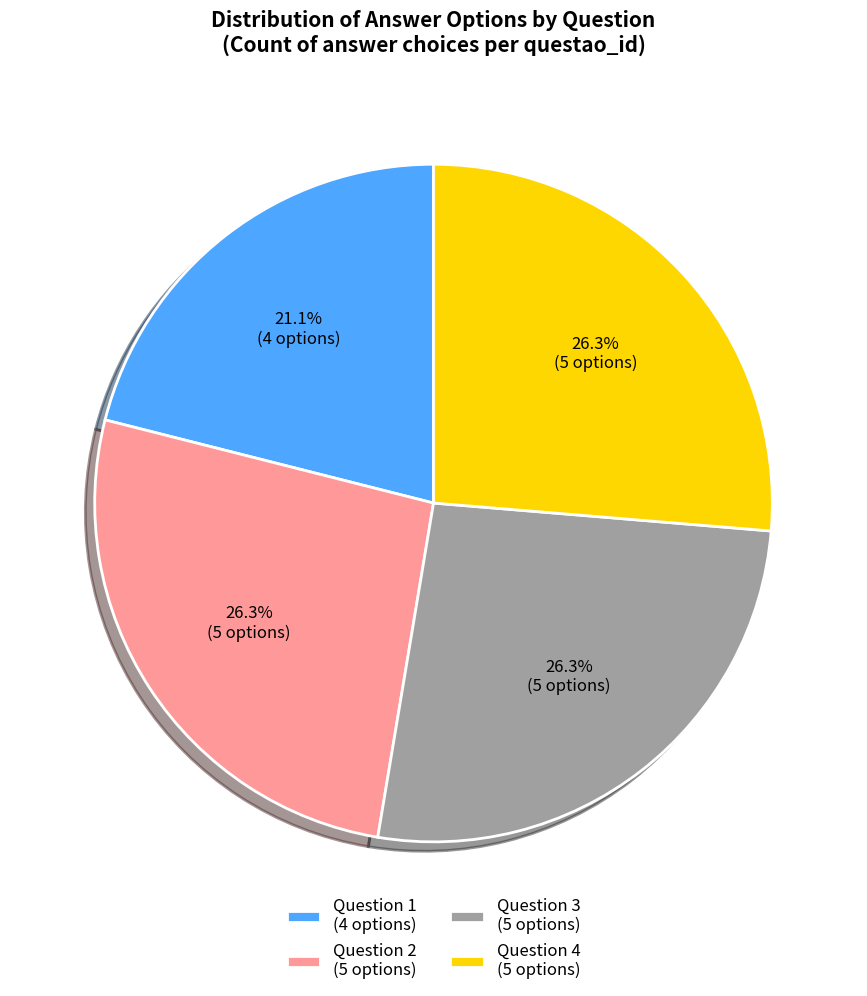

Approximately how many times larger is the value at Question 2 (5 options) compared to Question 4 (5 options)?

1.0